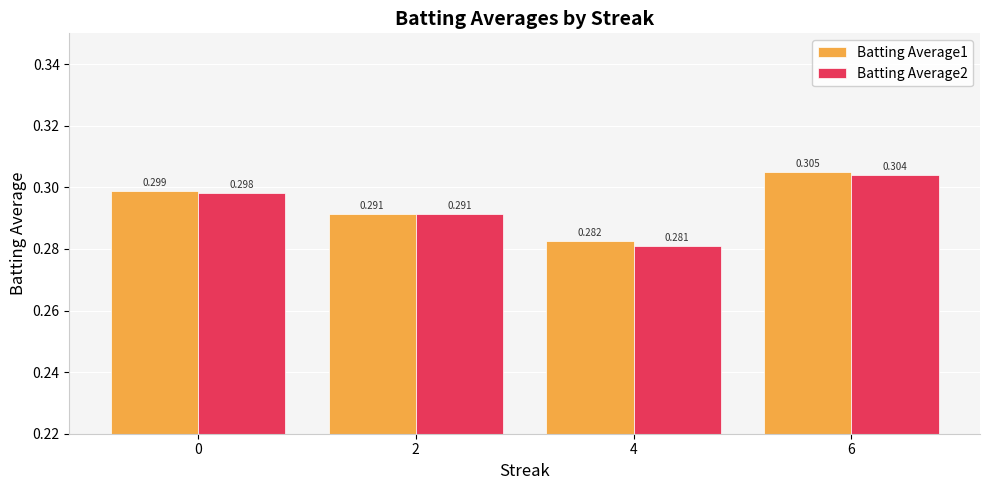

Is it true that Batting Average2 equals 0.3 at 0?

True